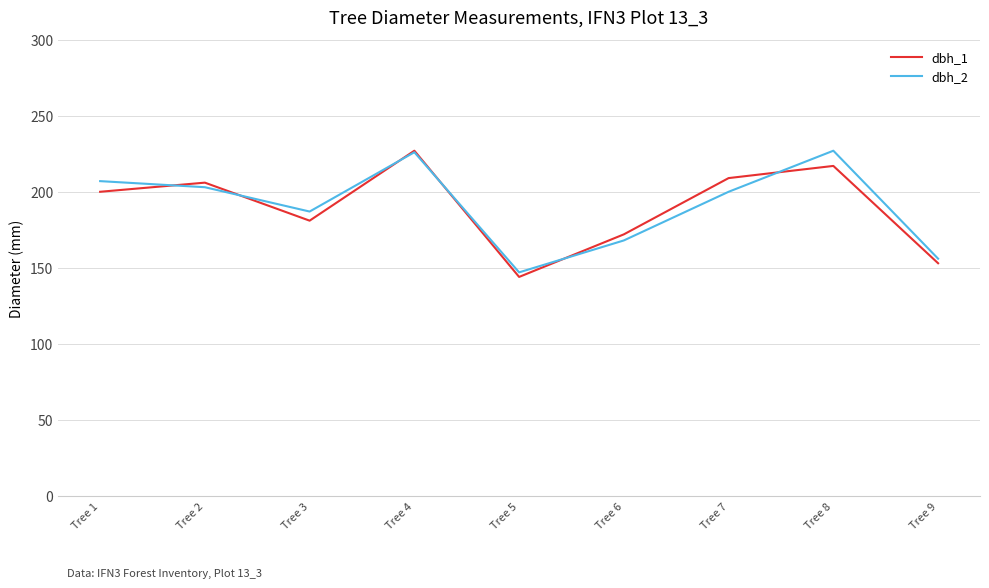

Where is the first local minimum for dbh_2?

Tree 3